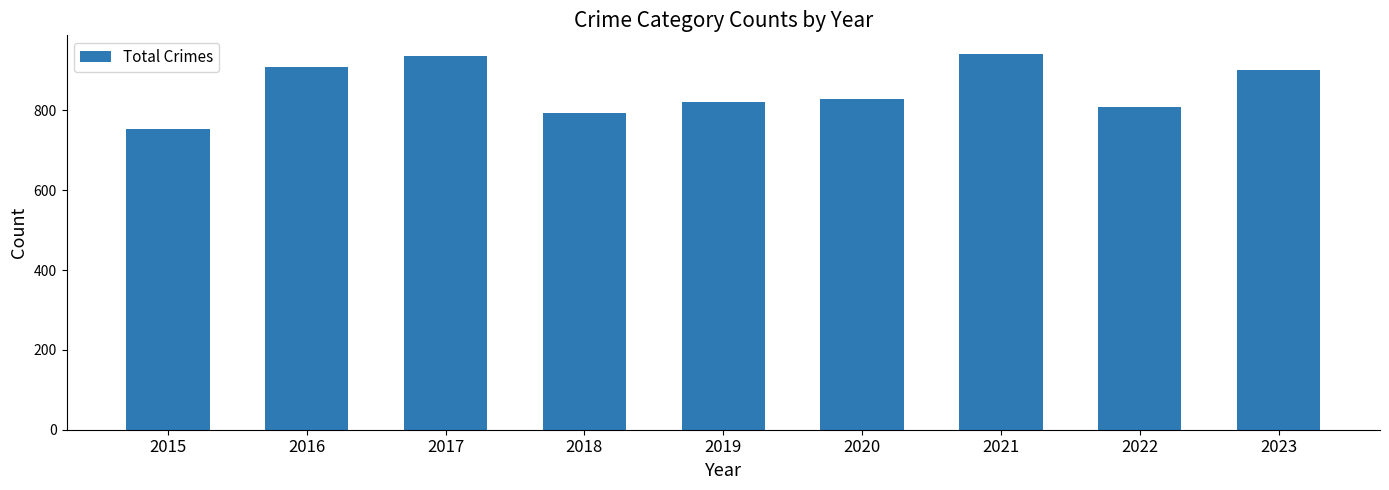

What is the value of the 2nd bar from the left?

908